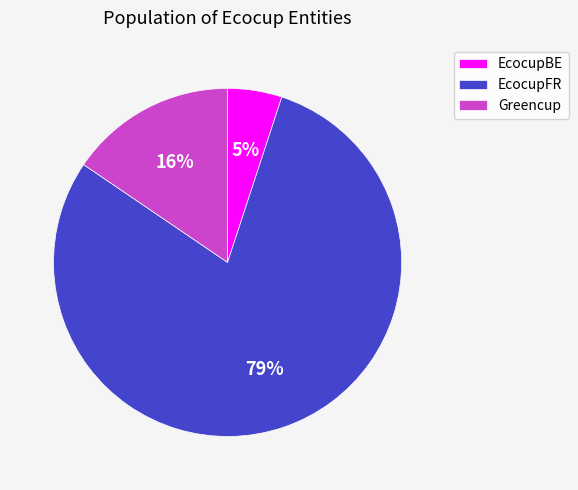

Is it true that Greencup is 16% of the pie?

True